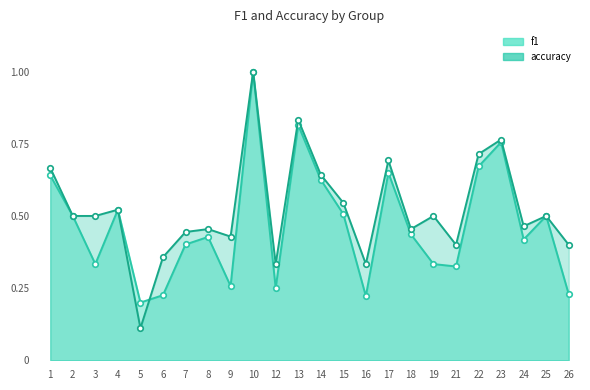

The f1 series shows 0.4 at 24. True or false?

True